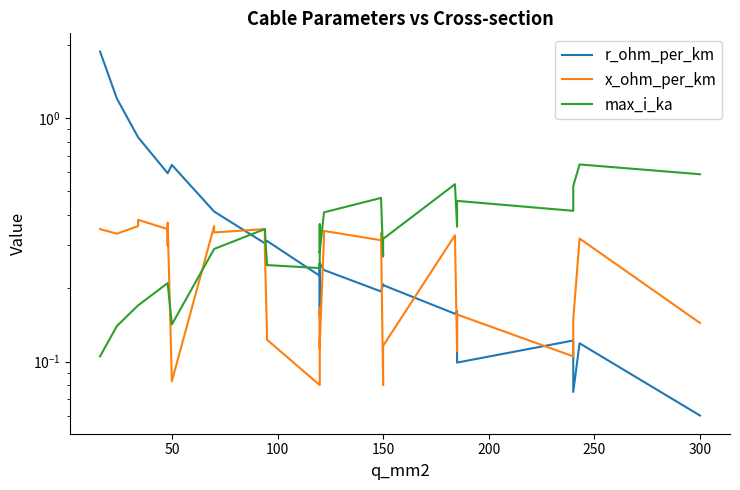

Rank the series by their maximum value, from highest to lowest.

r_ohm_per_km, max_i_ka, x_ohm_per_km